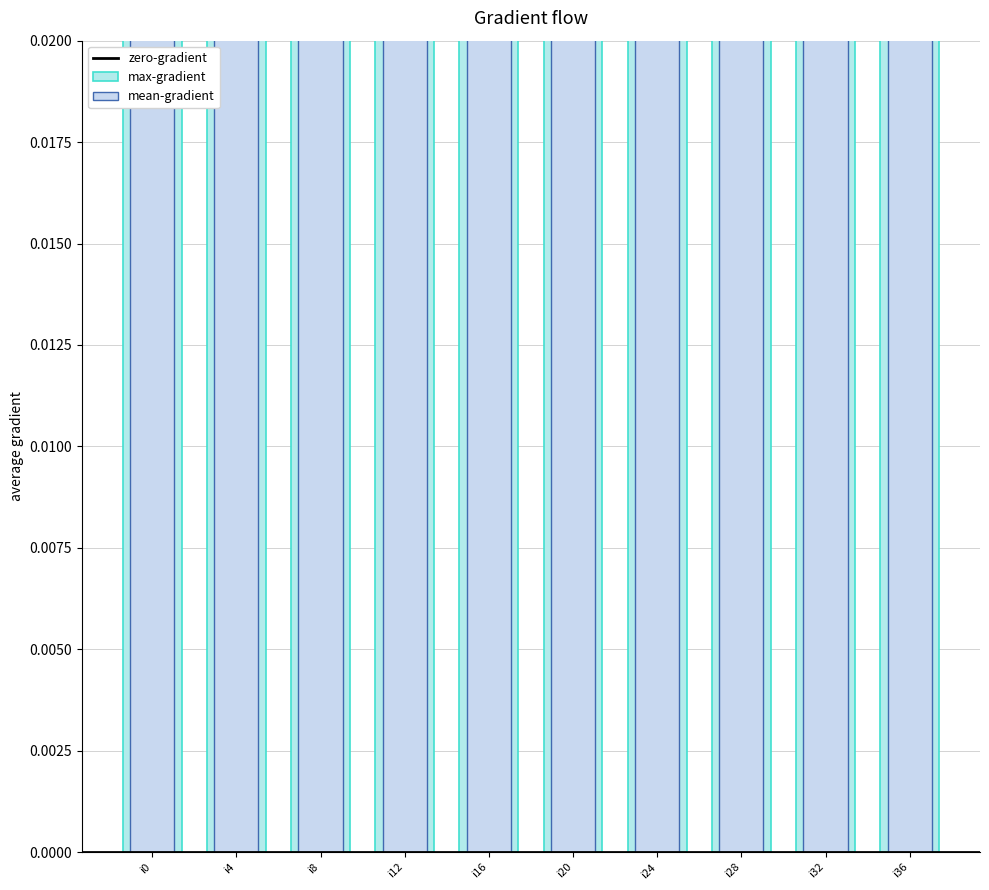

At which label does max-gradient reach its minimum?

i32